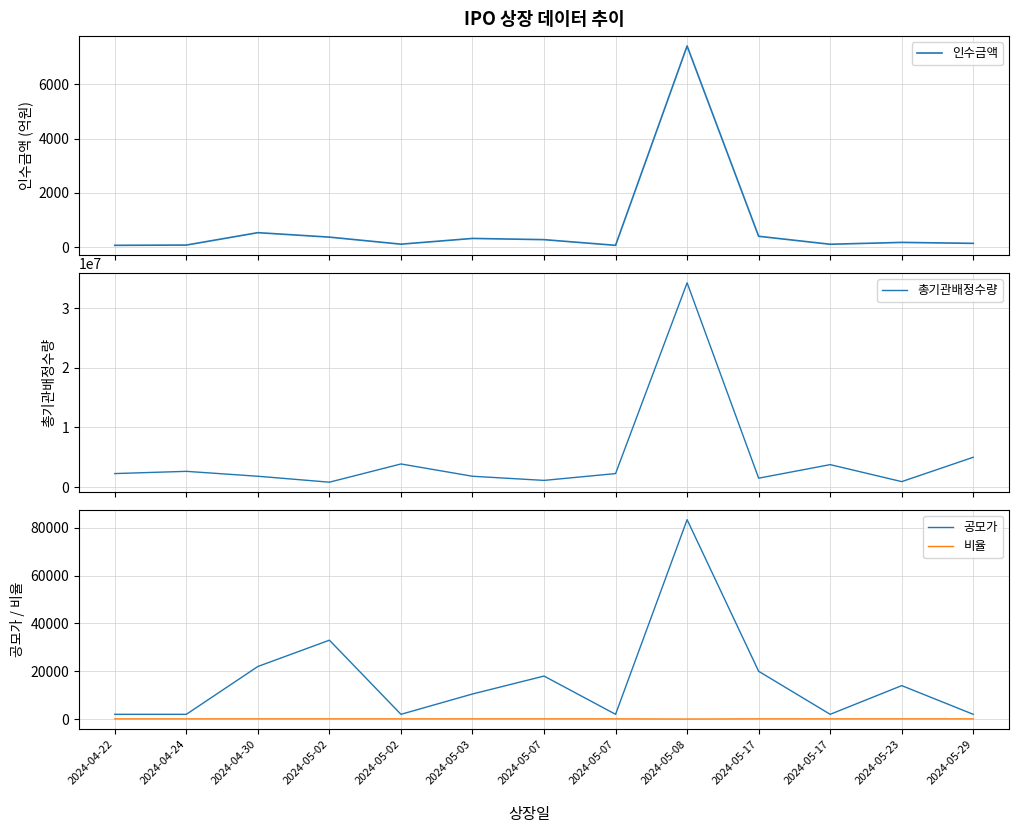

Between 2024-05-07 and 2024-05-08, which series saw the biggest shift?

총기관배정수량